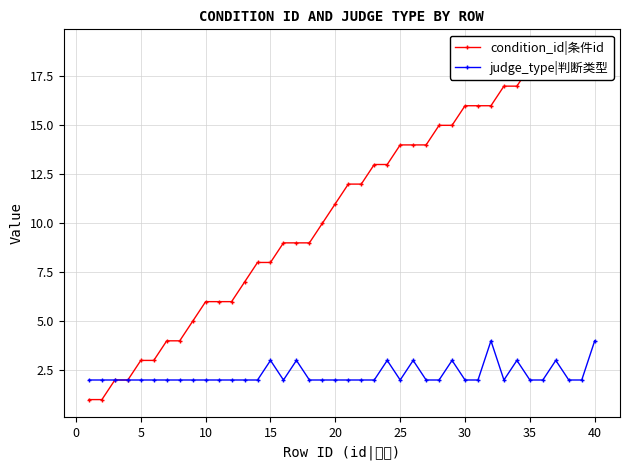

True or false: judge_type|判断类型 has more than 2 points higher than both neighbors.

True